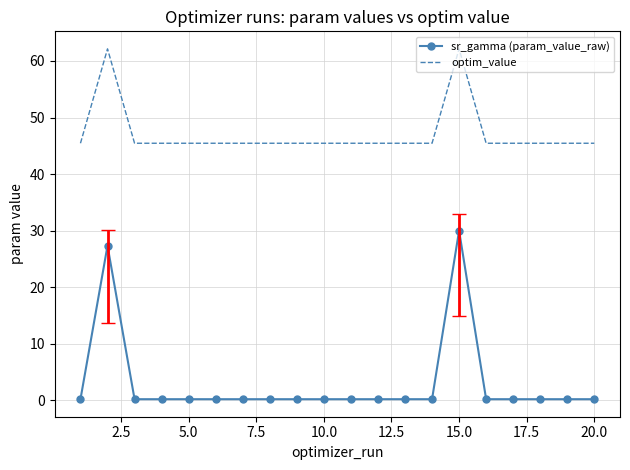

Which series has the largest total across all categories?

optim_value